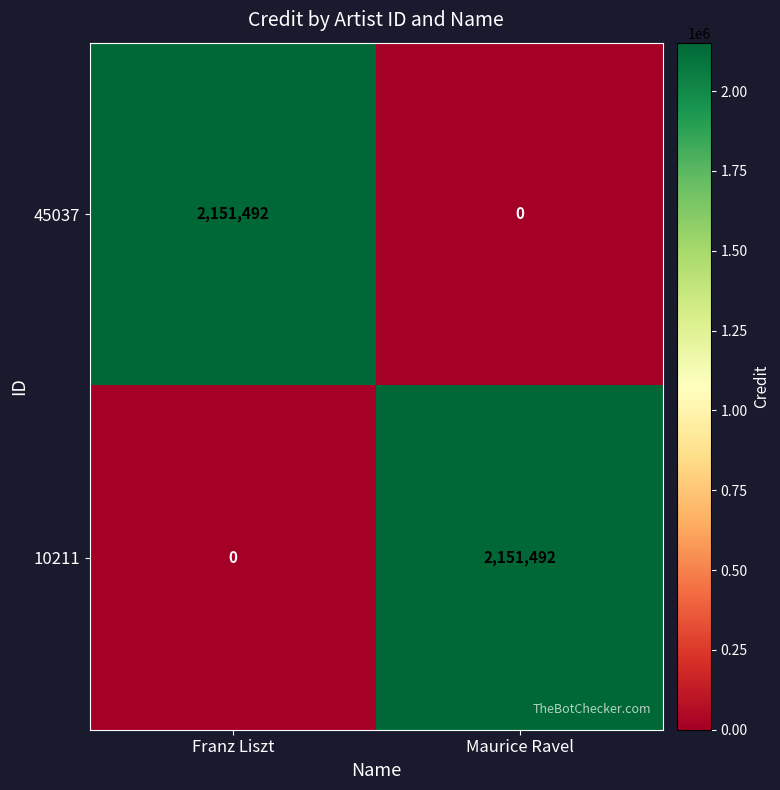

At how many categories does at least one series exceed 607137?

2